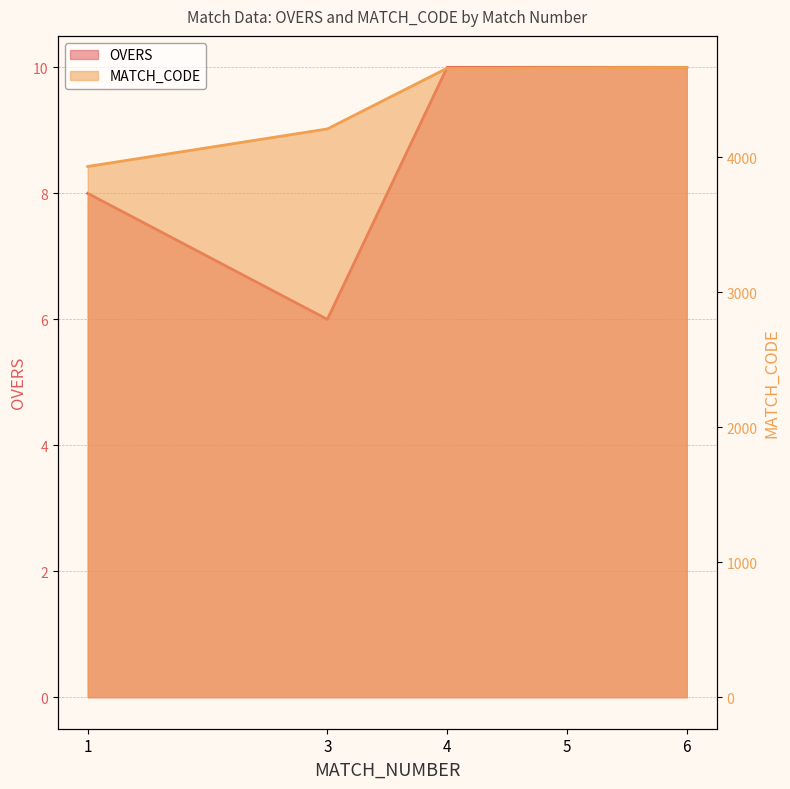

True or false: OVERS and MATCH_CODE intersect in this chart.

False